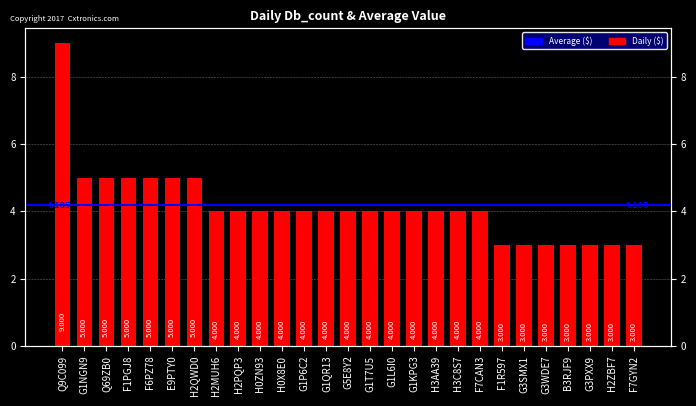

Reading left to right, extract all data points from this chart.

Q9C099=9	G1NGN9=5	Q69ZB0=5	F1PGJ8=5	F6PZ78=5	E9PTY0=5	H2QWD0=5	H2MUH6=4	H2PQP3=4	H0ZN93=4	H0X8E0=4	G1P6C2=4	G1QR13=4	G5E8Y2=4	G1T7U5=4	G1L6I0=4	G1KPG3=4	H3AA39=4	H3C8S7=4	F7CAN3=4	F1R597=3	G3SMX1=3	G3WDE7=3	B3RJF9=3	G3PXX9=3	H2ZBF7=3	F7GYN2=3